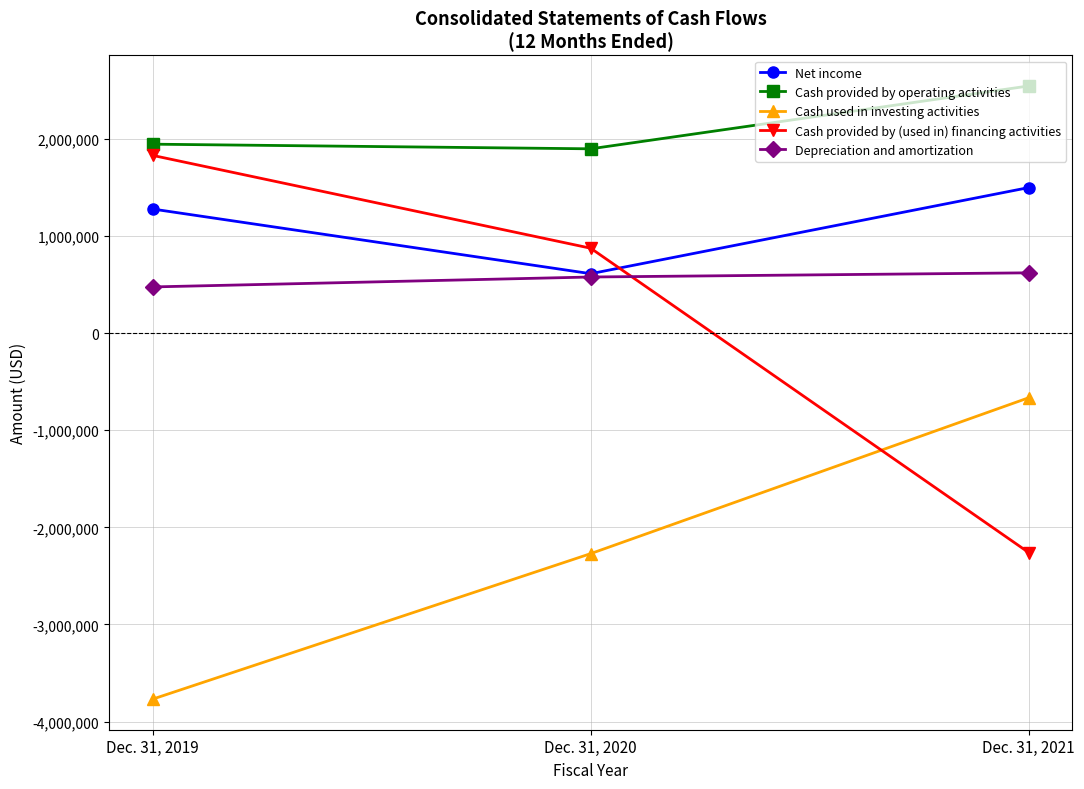

What is the total value across all series at Dec. 31, 2021?

1743302